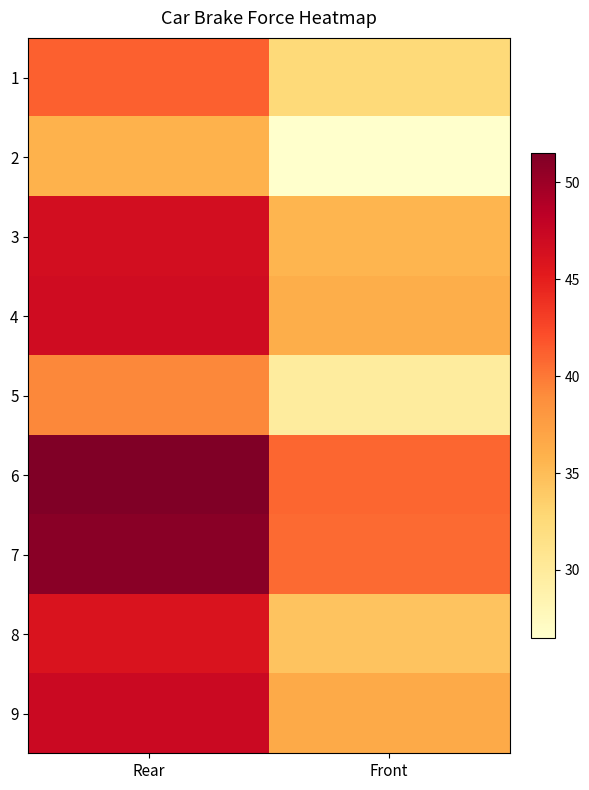

At how many categories does at least one series exceed 28?

2